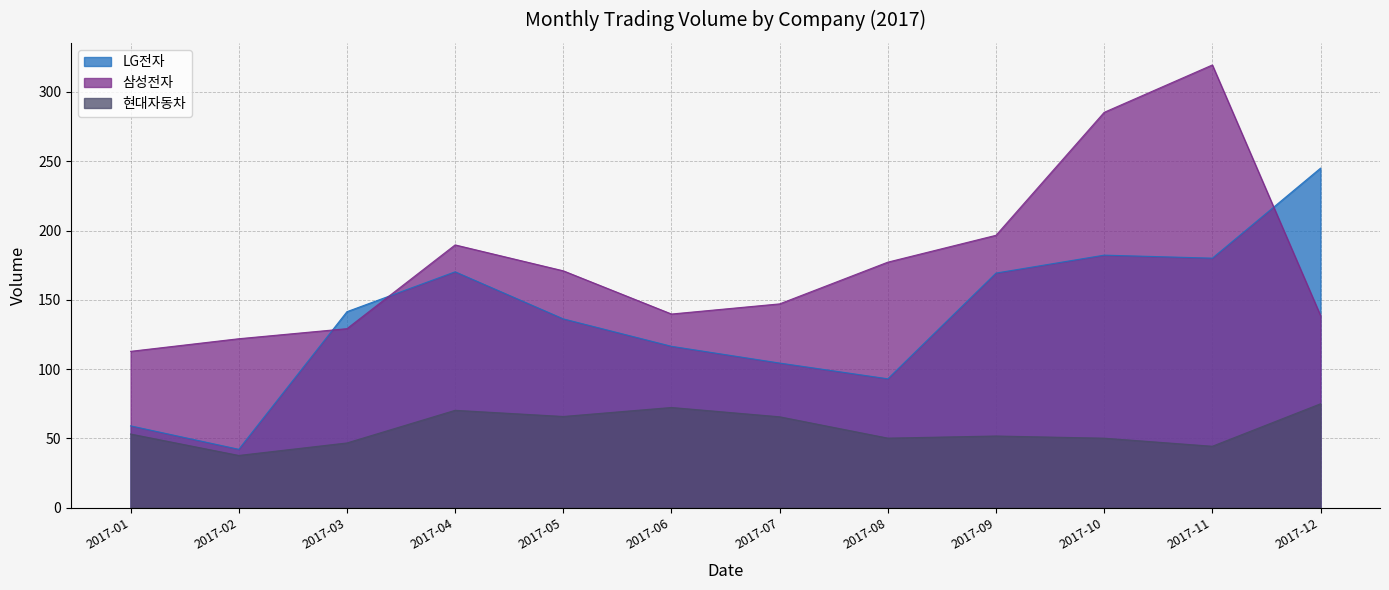

What are all the series names shown in the legend?

LG전자, 삼성전자, 현대자동차